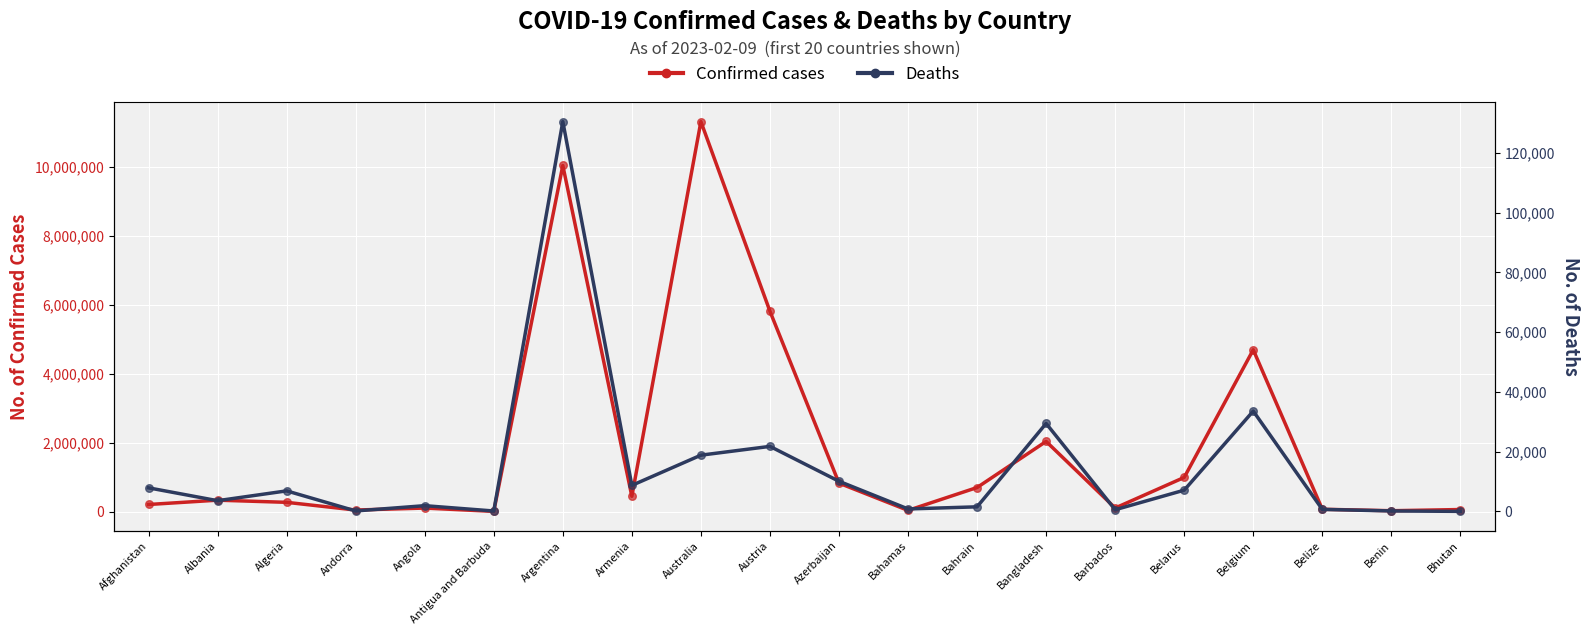

What are all the series names shown in the legend?

Confirmed cases, Deaths